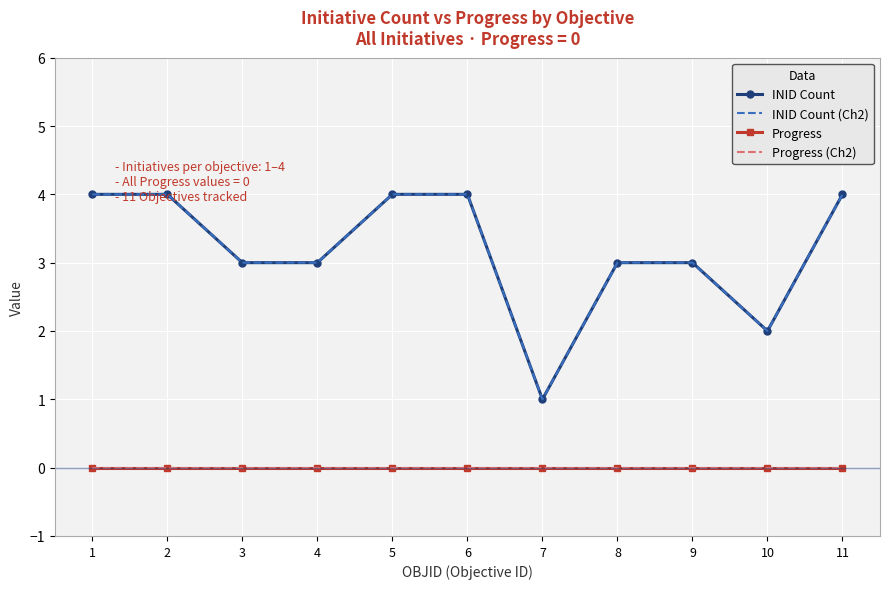

Reading right to left, transcribe all the data shown in this chart.

INID Count: 11=4	10=2	9=3	8=3	7=1	6=4	5=4	4=3	3=3	2=4	1=4
INID Count (Ch2): 11=4	10=2	9=3	8=3	7=1	6=4	5=4	4=3	3=3	2=4	1=4
Progress: 11=0	10=0	9=0	8=0	7=0	6=0	5=0	4=0	3=0	2=0	1=0
Progress (Ch2): 11=0	10=0	9=0	8=0	7=0	6=0	5=0	4=0	3=0	2=0	1=0